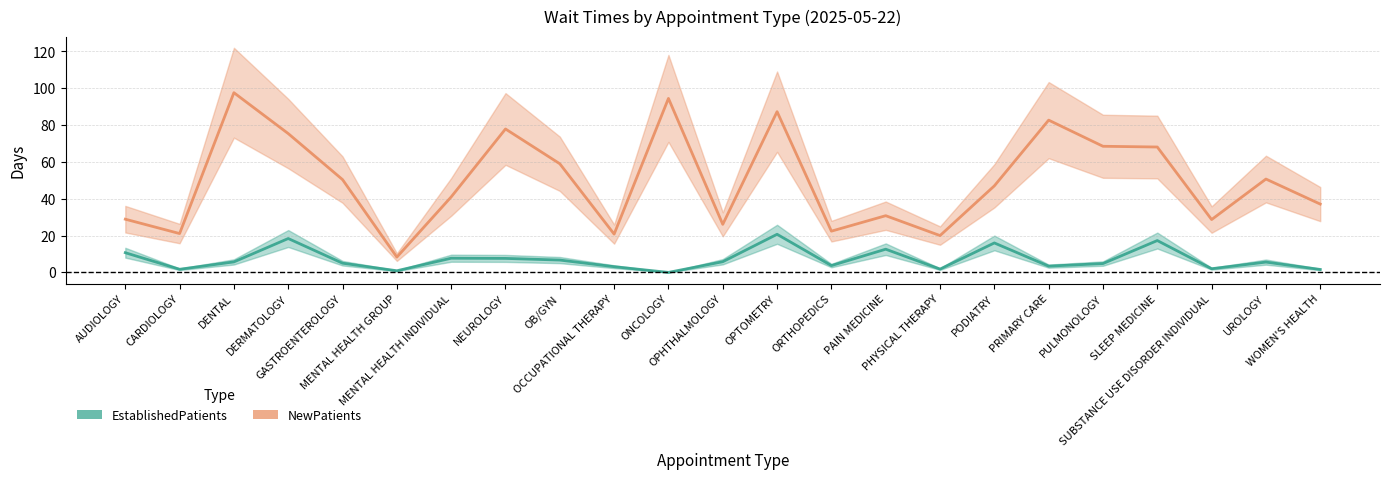

Reading right to left, transcribe all the data shown in this chart.

EstablishedPatients: WOMEN'S HEALTH=1.6	UROLOGY=5.6	SUBSTANCE USE DISORDER INDIVIDUAL=2.0	SLEEP MEDICINE=17.3	PULMONOLOGY=4.8	PRIMARY CARE=3.4	PODIATRY=16.0	PHYSICAL THERAPY=1.8	PAIN MEDICINE=12.6	ORTHOPEDICS=3.7	OPTOMETRY=20.7	OPHTHALMOLOGY=5.8	ONCOLOGY=0.0	OCCUPATIONAL THERAPY=3.1	OB/GYN=6.7	NEUROLOGY=7.6	MENTAL HEALTH INDIVIDUAL=7.7	MENTAL HEALTH GROUP=0.9	GASTROENTEROLOGY=5.0	DERMATOLOGY=18.4	DENTAL=5.7	CARDIOLOGY=1.7	AUDIOLOGY=10.7
NewPatients: WOMEN'S HEALTH=37.1	UROLOGY=50.7	SUBSTANCE USE DISORDER INDIVIDUAL=28.7	SLEEP MEDICINE=68.1	PULMONOLOGY=68.5	PRIMARY CARE=82.7	PODIATRY=47.0	PHYSICAL THERAPY=20.0	PAIN MEDICINE=30.8	ORTHOPEDICS=22.4	OPTOMETRY=87.3	OPHTHALMOLOGY=26.1	ONCOLOGY=94.5	OCCUPATIONAL THERAPY=20.8	OB/GYN=59.0	NEUROLOGY=77.9	MENTAL HEALTH INDIVIDUAL=41.0	MENTAL HEALTH GROUP=8.3	GASTROENTEROLOGY=50.4	DERMATOLOGY=75.4	DENTAL=97.6	CARDIOLOGY=21.1	AUDIOLOGY=28.9